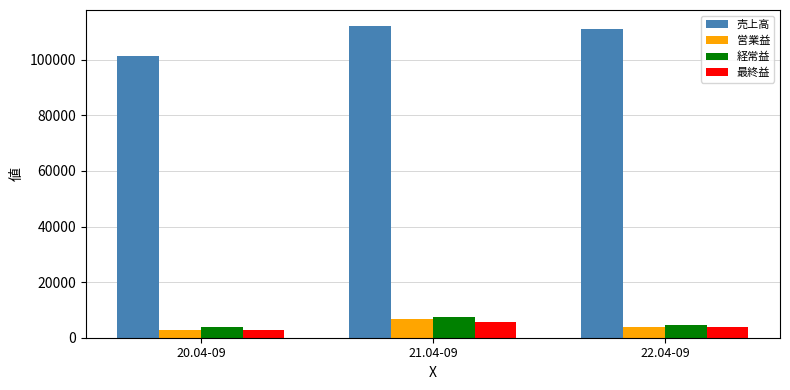

The 経常益 series shows 7448 at 21.04-09. True or false?

True